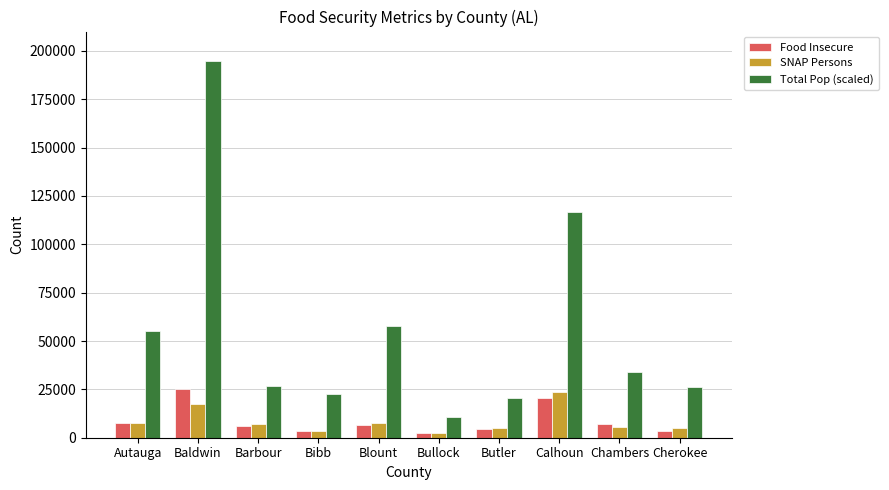

Is it true that Total Pop (scaled) equals 18439 at Bullock?

False